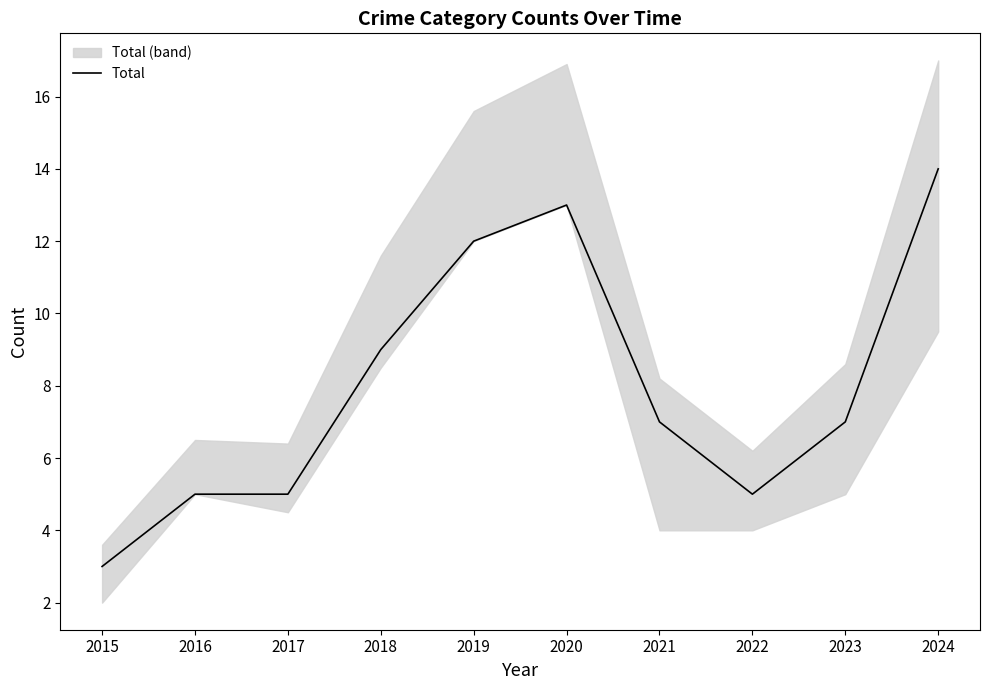

What is the maximum value shown in the chart?

14